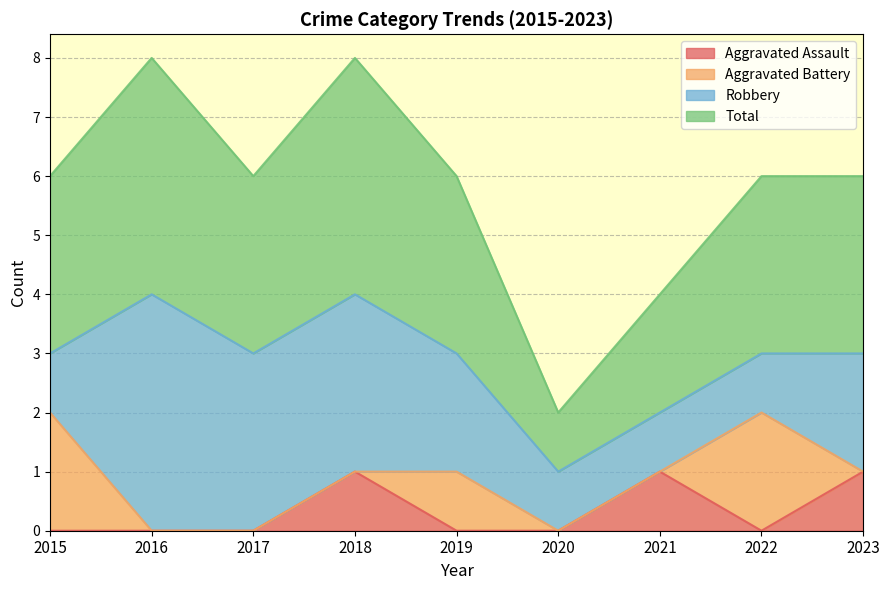

Which series has the largest total across all categories?

Total